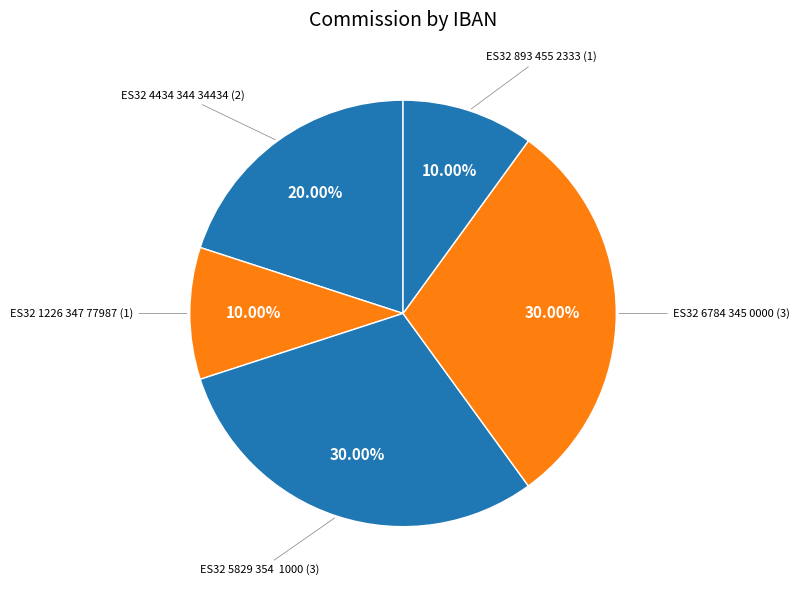

What is the ratio of the value at ES32 1226 347 77987 to the value at ES32 4434 344 34434?

0.5